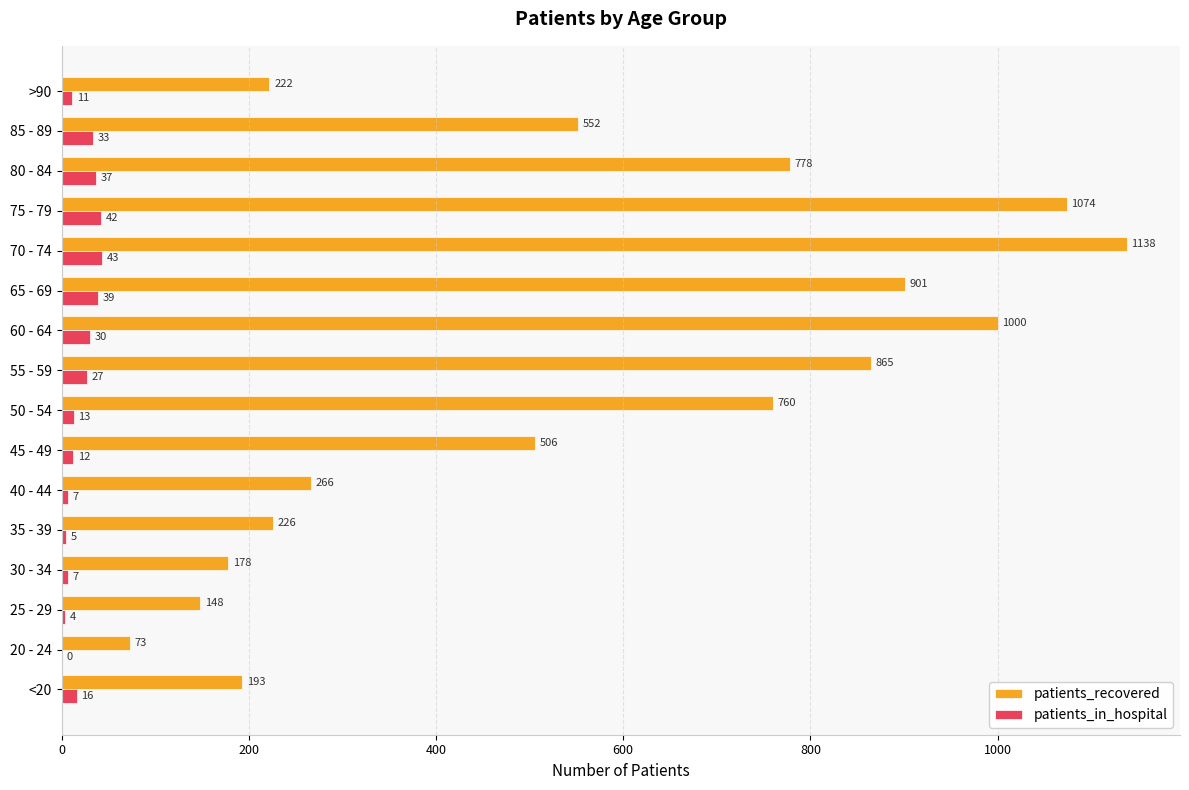

The patients_in_hospital series shows 43 at 70 - 74. True or false?

True